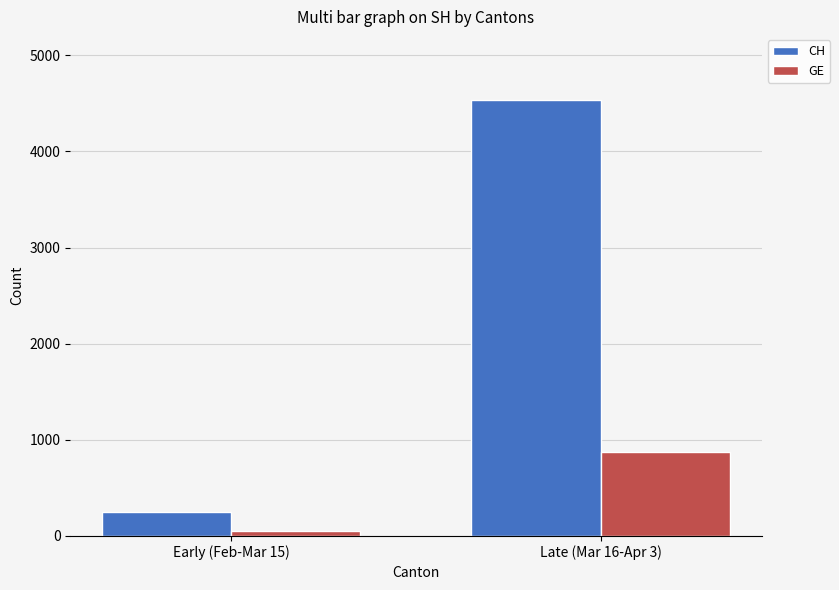

The CH series shows 7631 at Late (Mar 16-Apr 3). True or false?

False